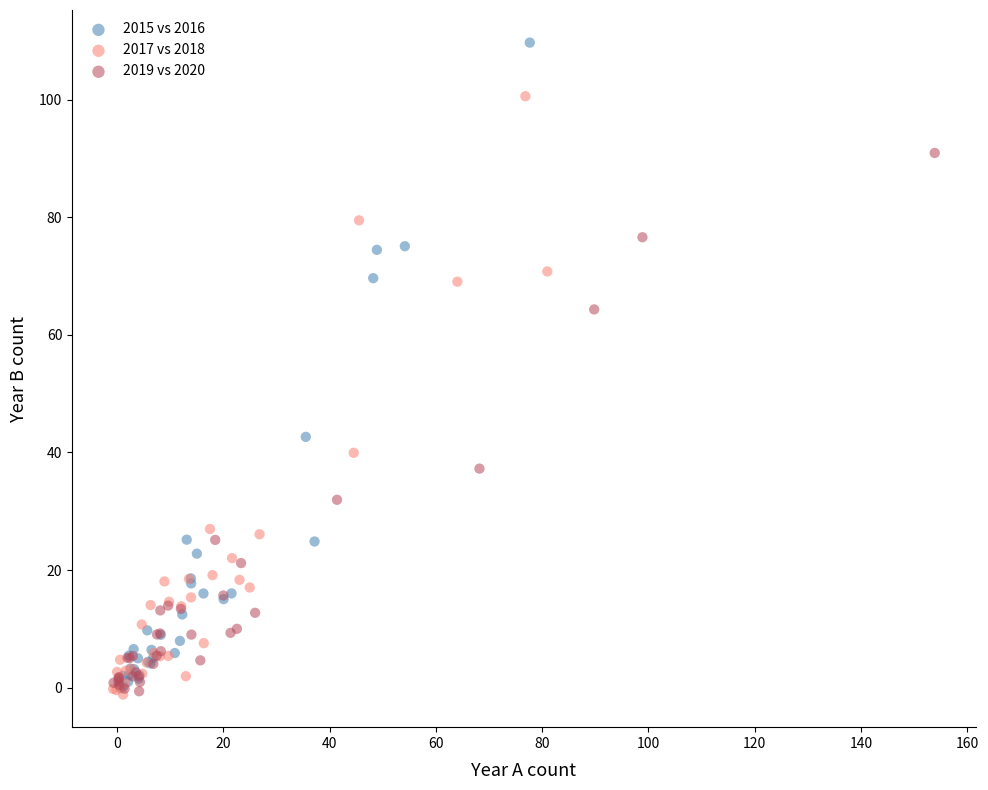

Which series has the widest spread of Y values?

2015 vs 2016